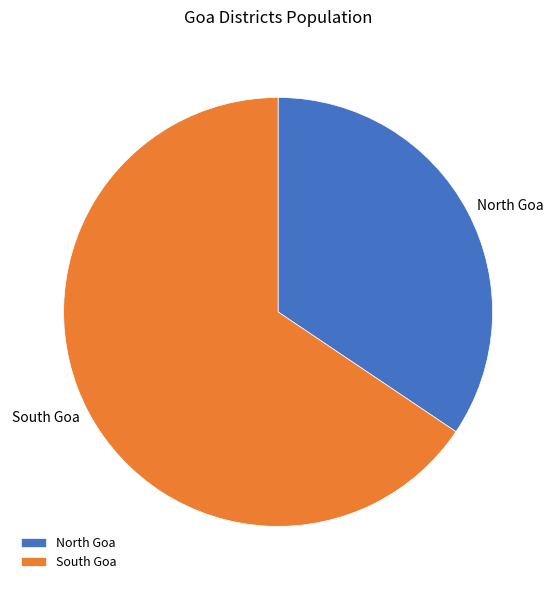

The South Goa slice represents 66% of the pie. True or false?

True